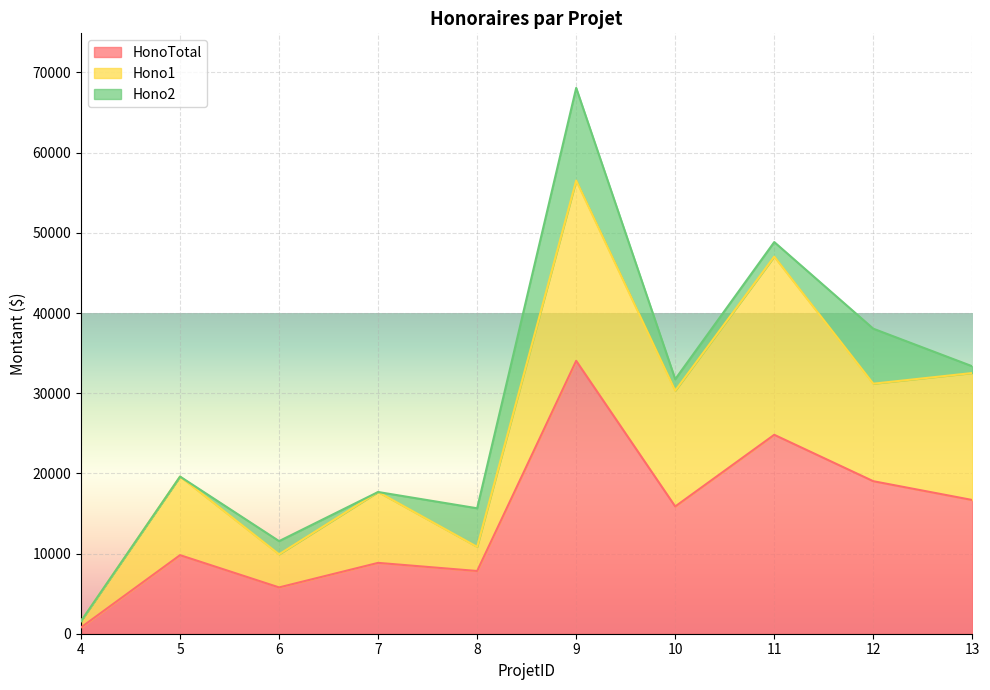

At which category is the sum across all series the highest?

9